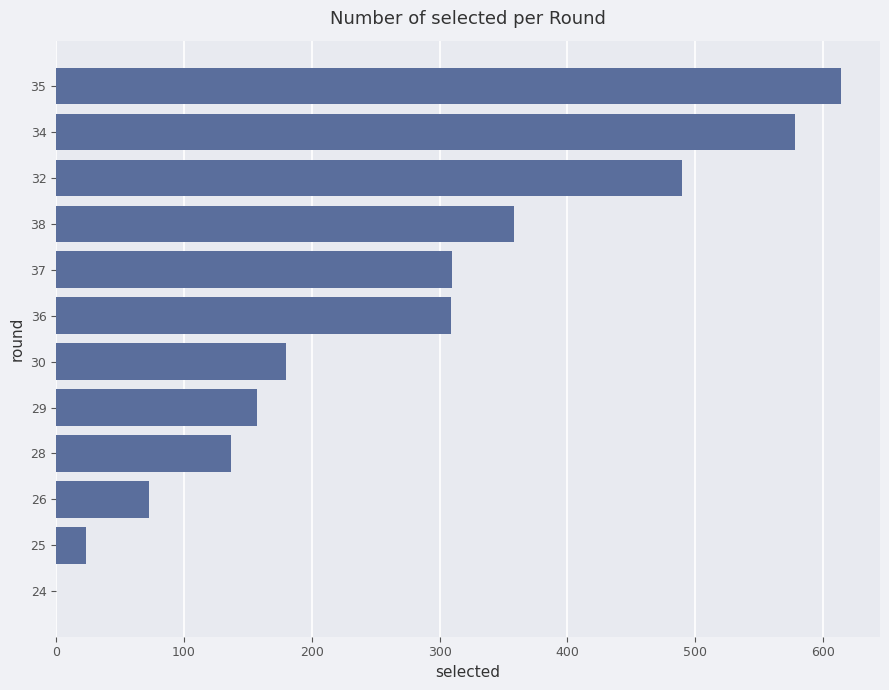

Which label corresponds to the largest value in the chart?

35